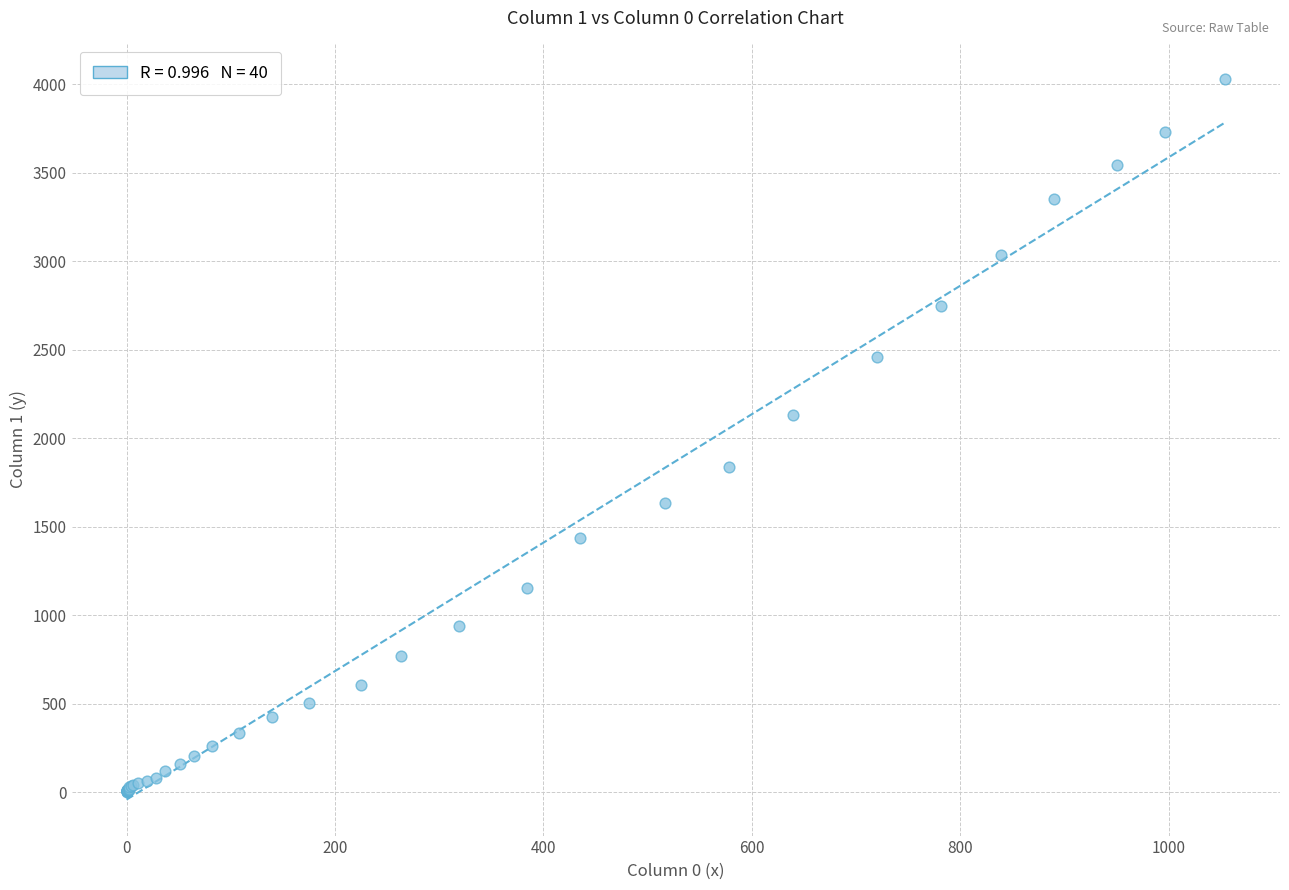

What Y value in the scatter plot is closest to 2015?

2131